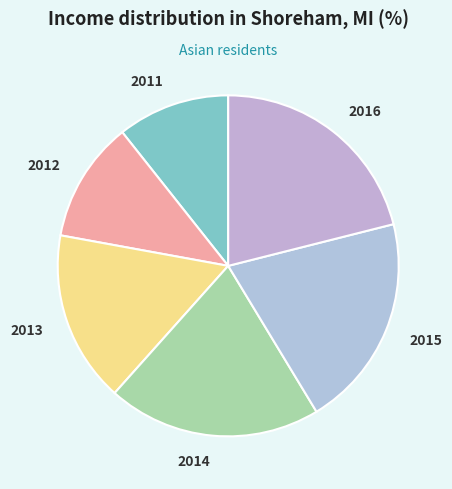

Does 2014 account for over 50% of the chart?

No